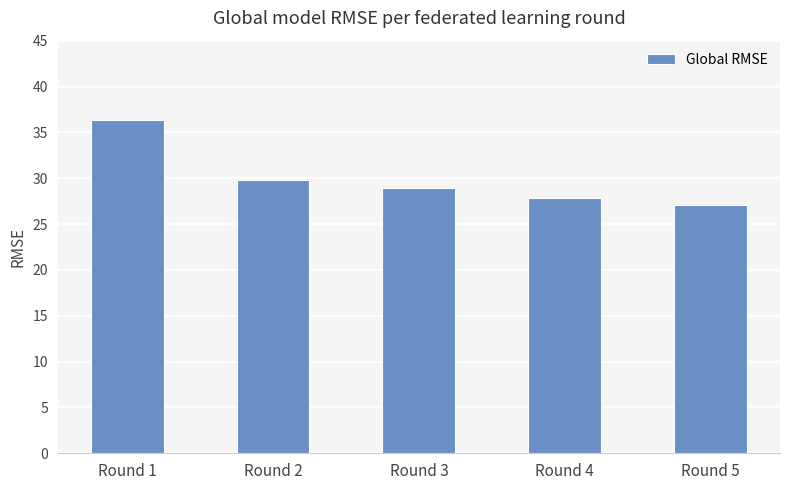

What value does the data have at Round 5?

27.1